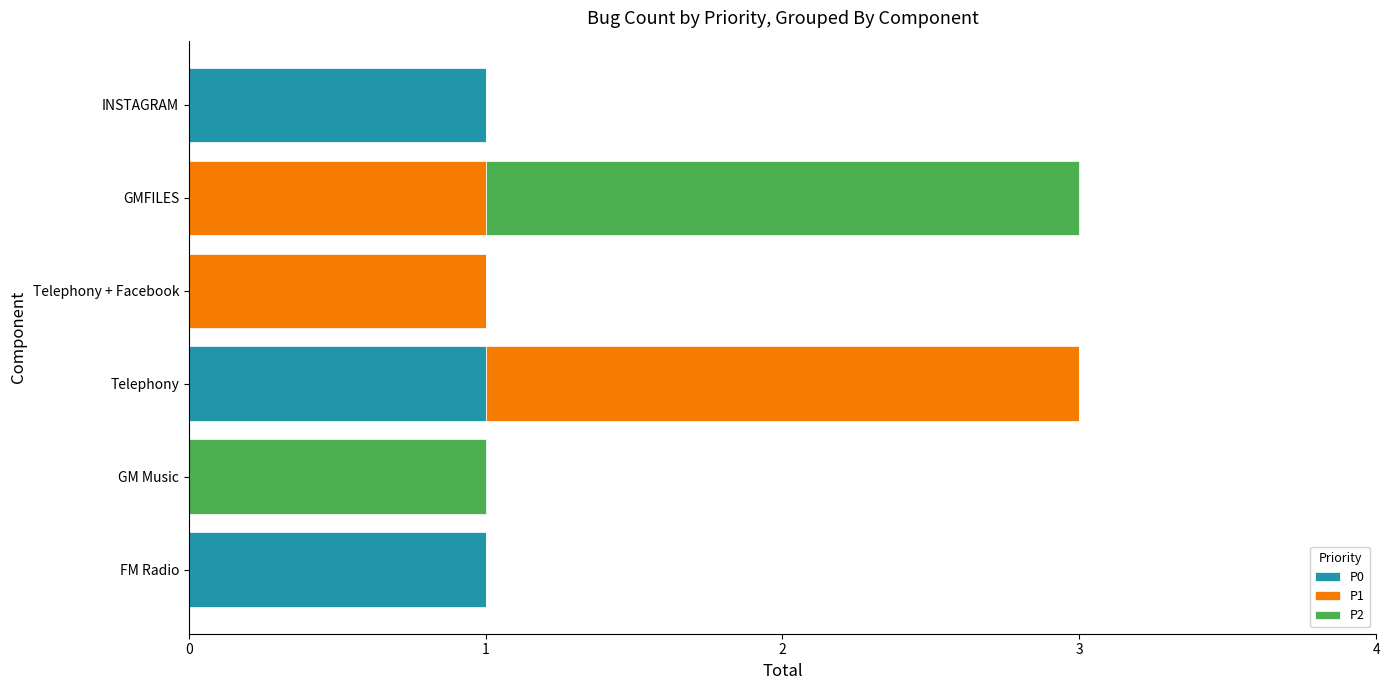

Is it true that P0 equals -1 at GM Music?

False